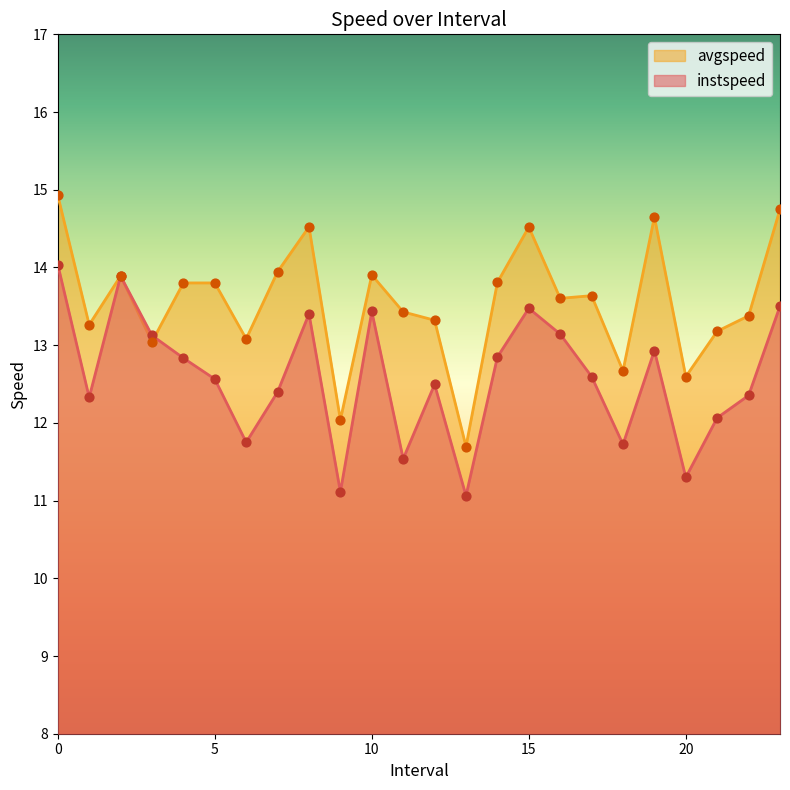

At how many categories does at least one series exceed 12?

23